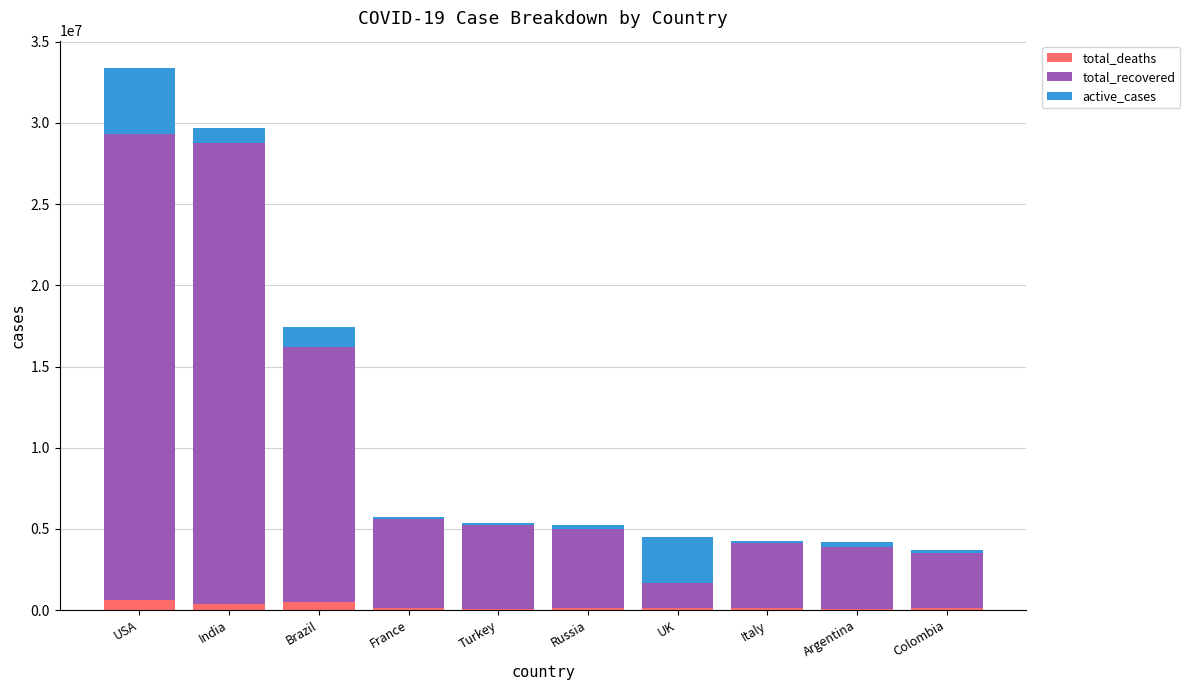

At which category is the sum across all series the highest?

USA